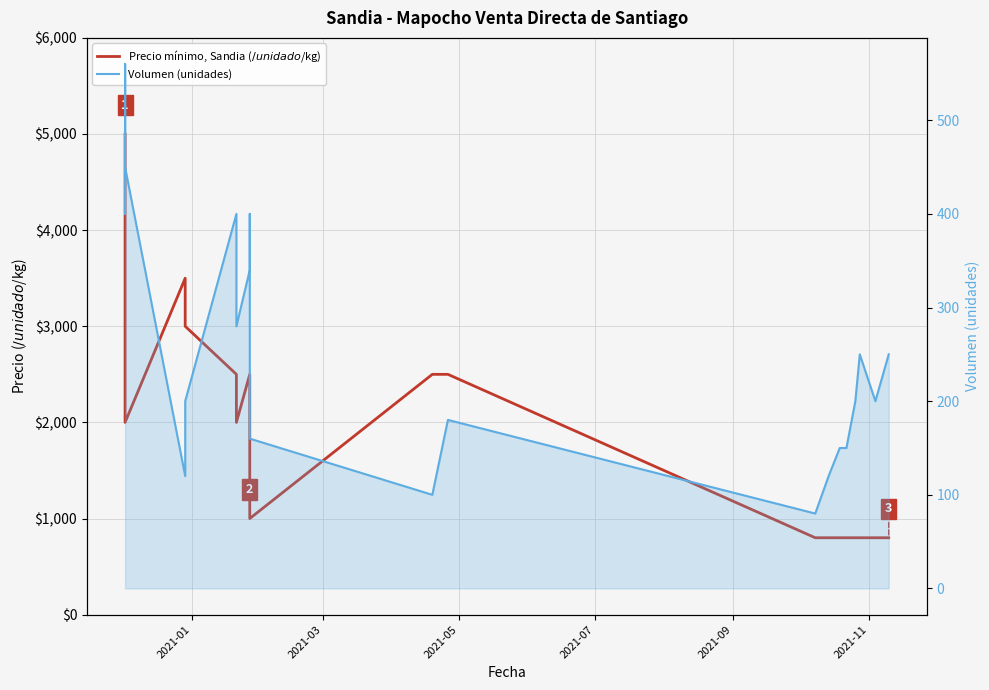

True or false: Volumen (unidades) has a value of 49 at 11.

False